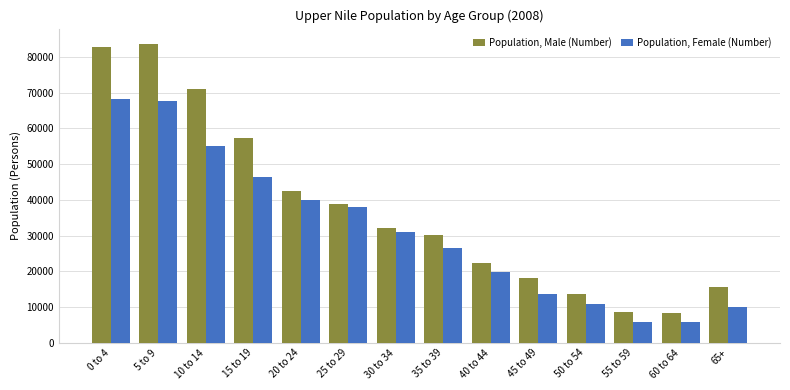

What is the highest value of the Population, Female (Number) series?

68182